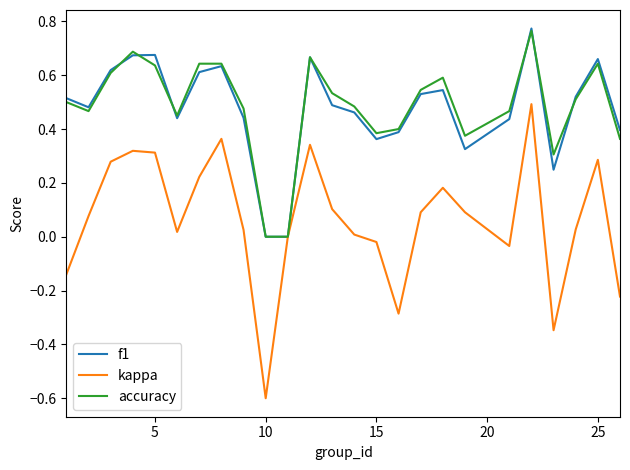

What is the smallest value displayed?

-0.6